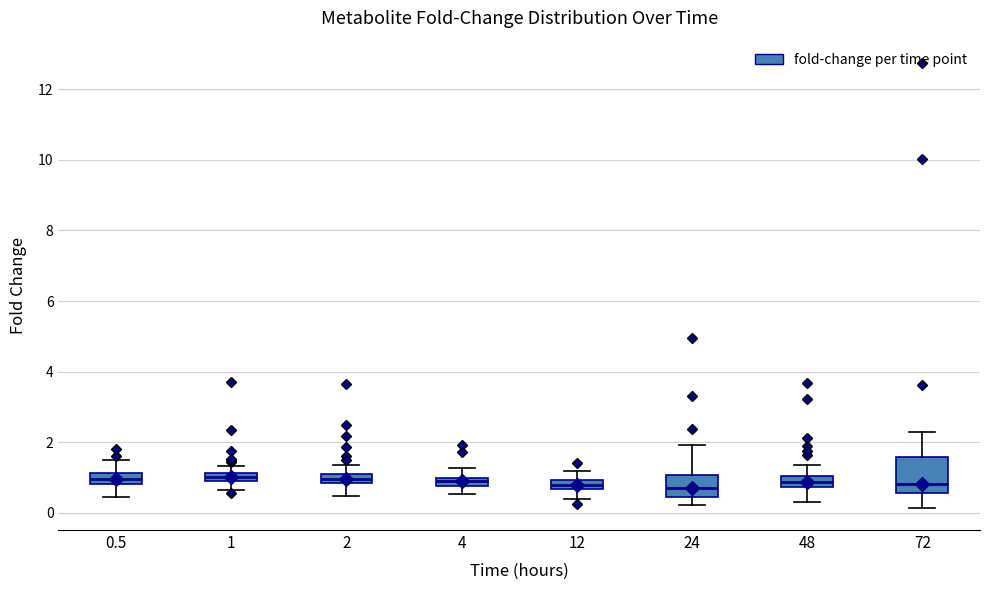

Comparing the boxes themselves (not the whiskers), which one is the tallest?

72